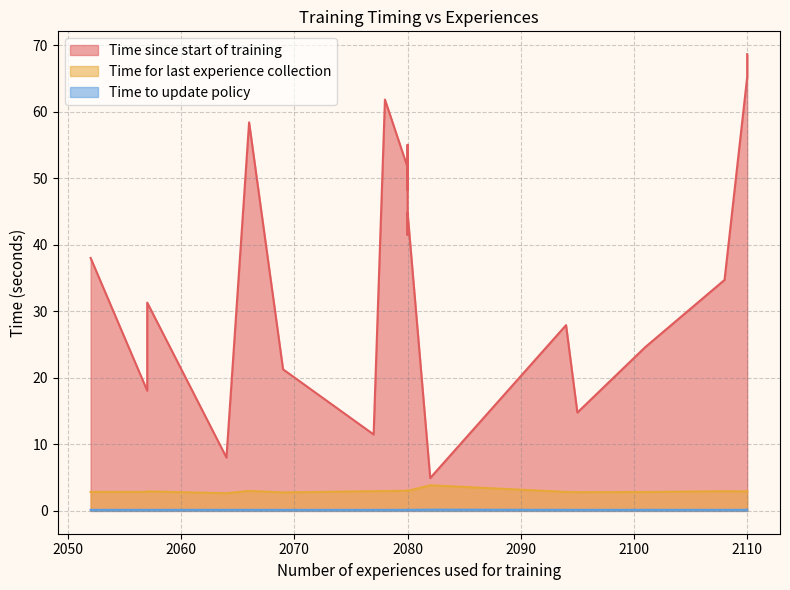

What is the difference between the second highest and second lowest values in the Time since start of training series?

57.2